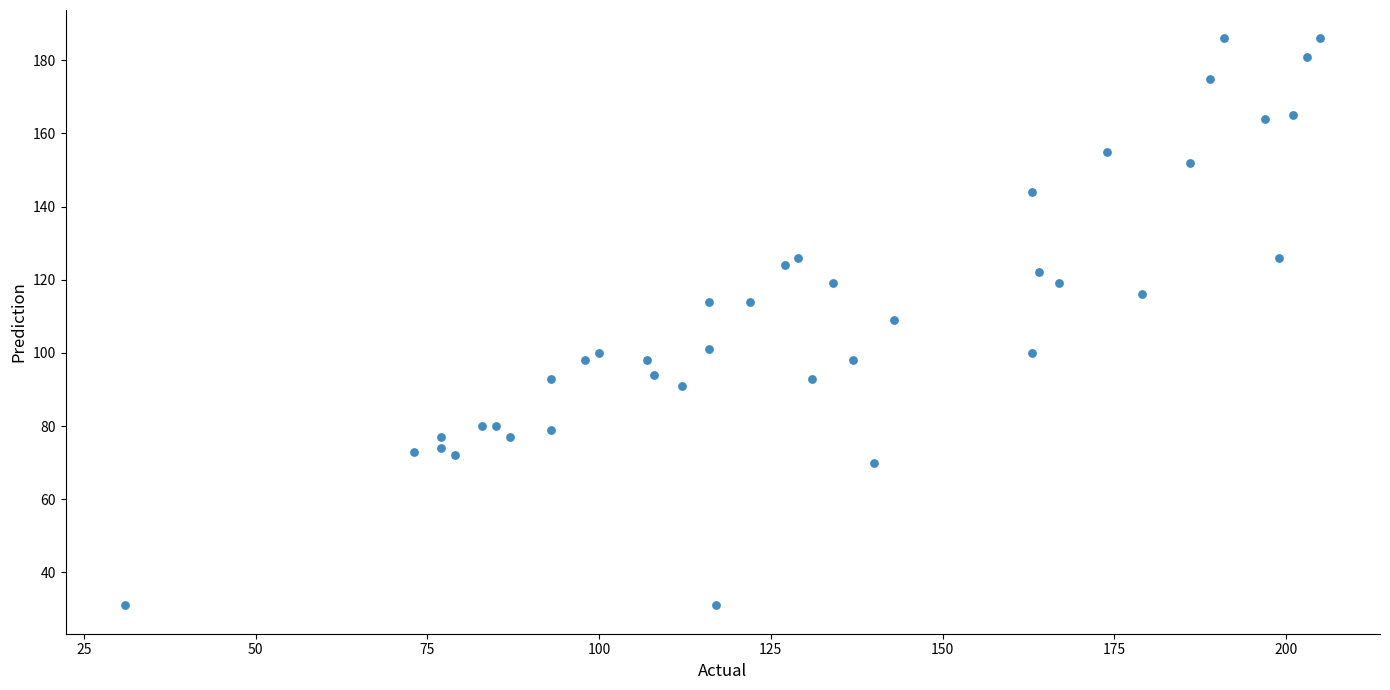

What is the range of Y values (max minus min)?

155